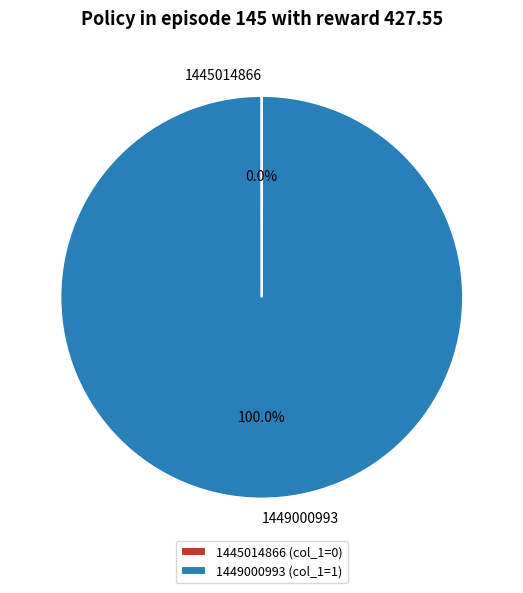

The 1449000993 slice represents 86% of the pie. True or false?

False